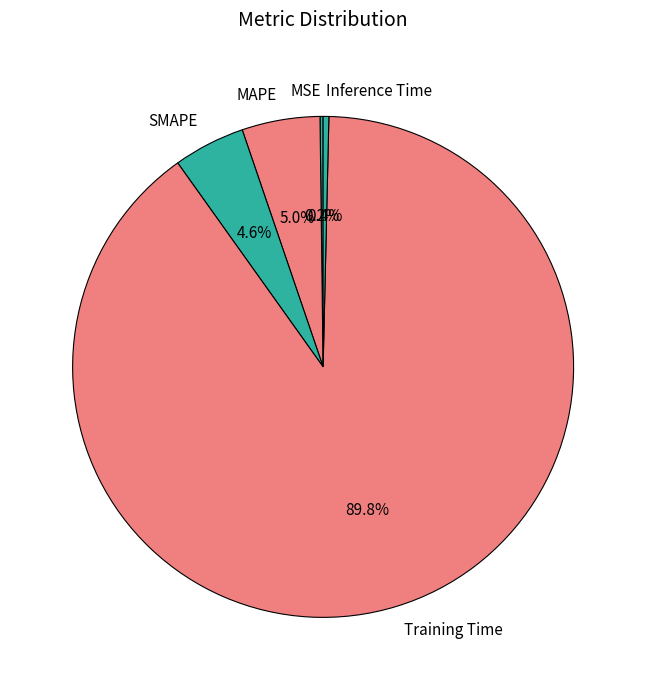

True or false: MAPE accounts for 5% of the total.

True